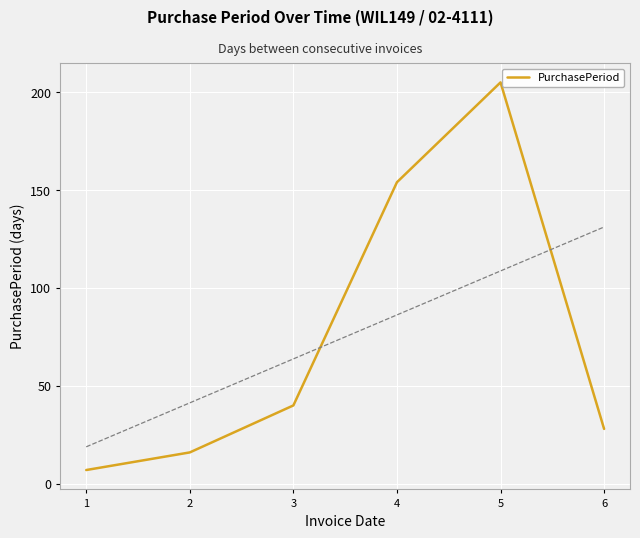

What is the minimum value shown in the chart?

7